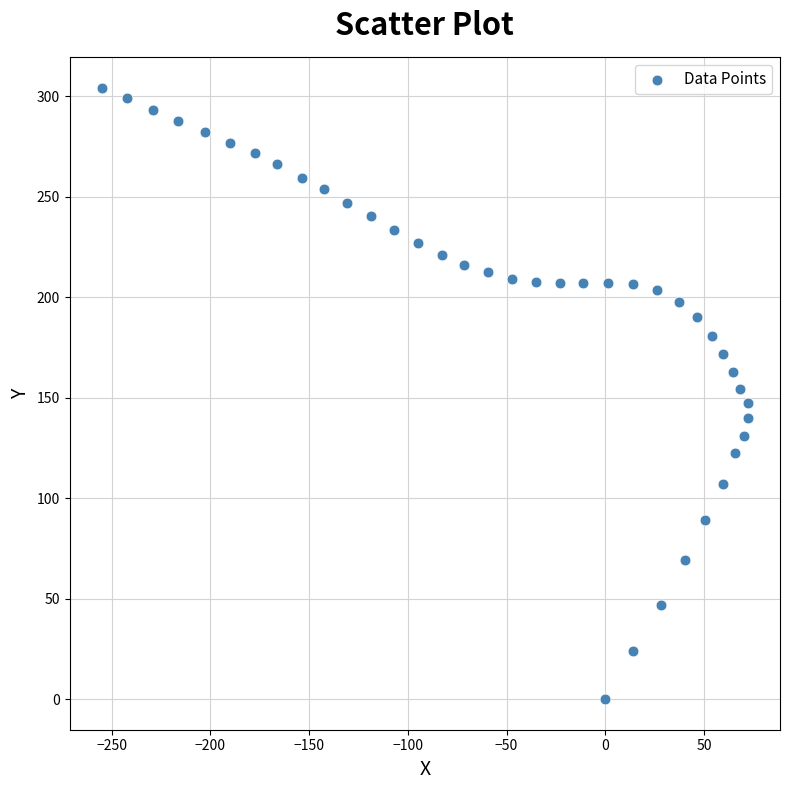

What is the range of Y values (max minus min)?

304.3